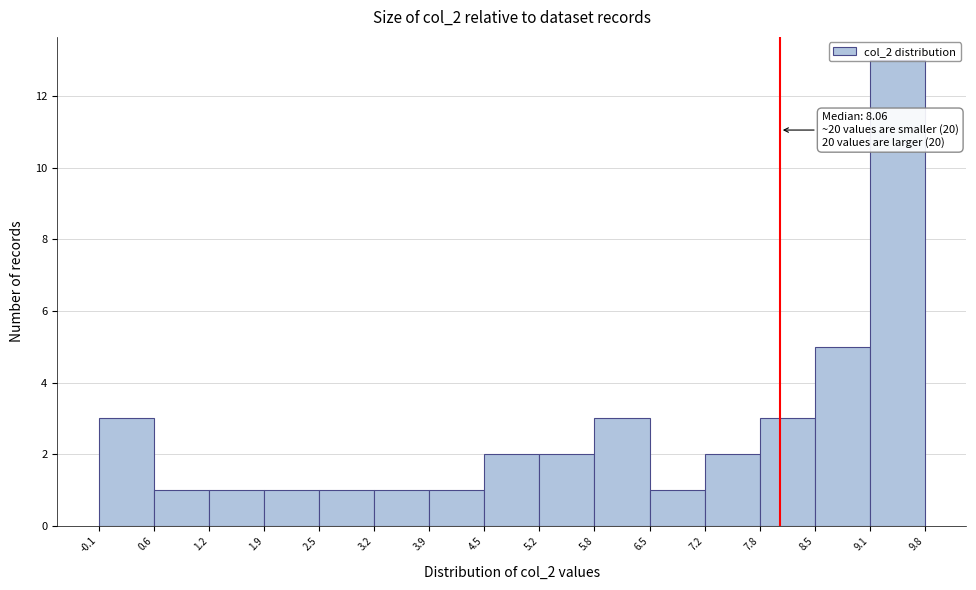

Over which range of the x-axis is the bar tallest?

9.1 to 9.8